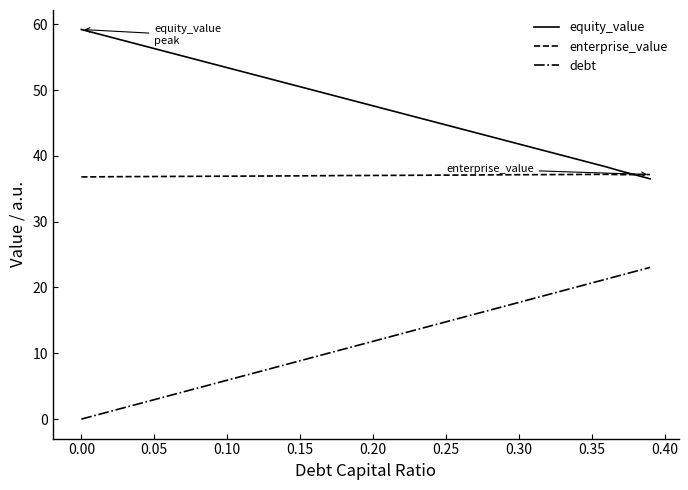

What are all the series names shown in the legend?

equity_value, enterprise_value, debt